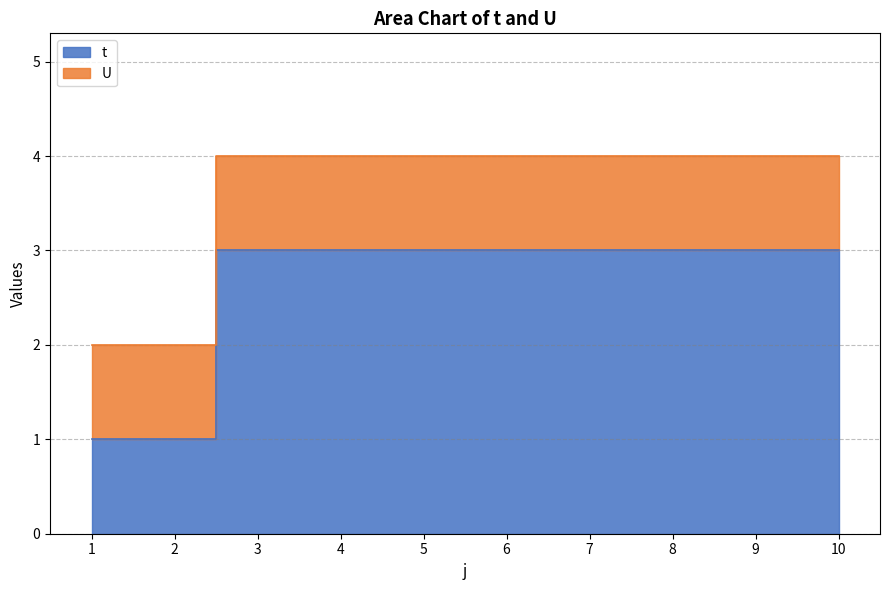

Count the values in the range 3 to 4.

8